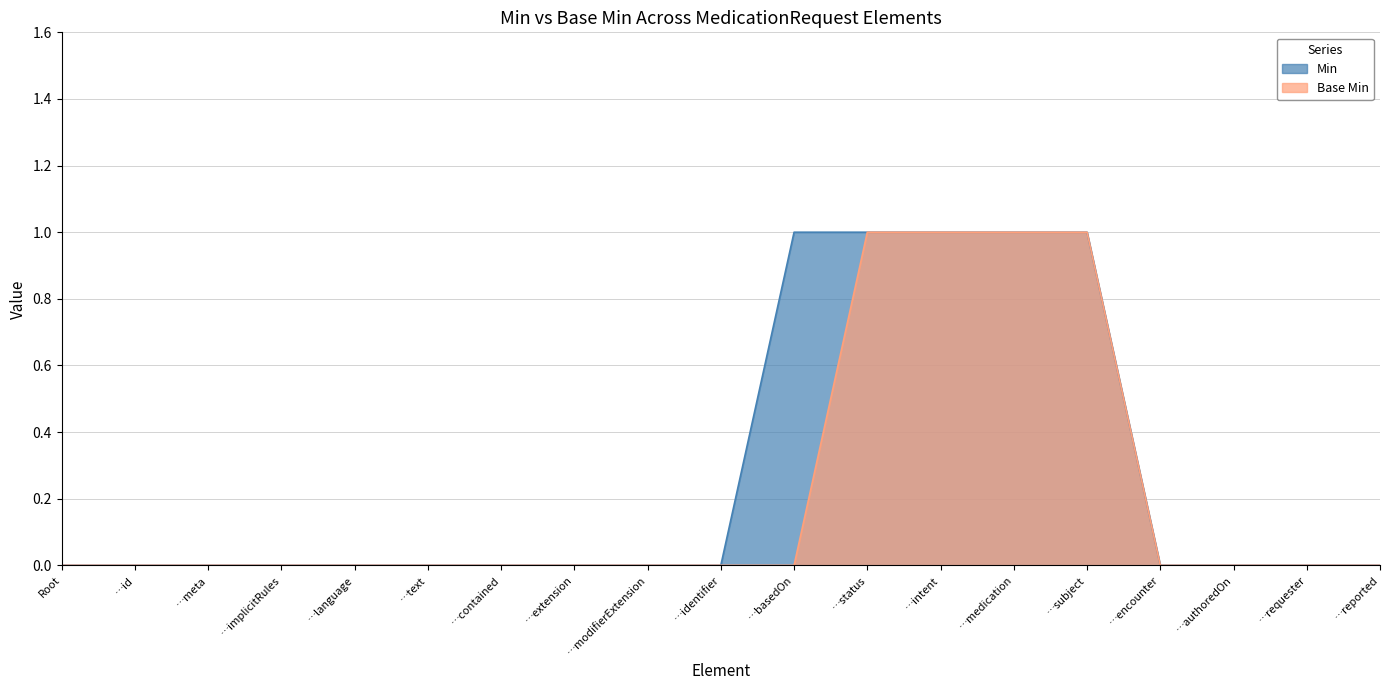

What position from the right is …intent?

7